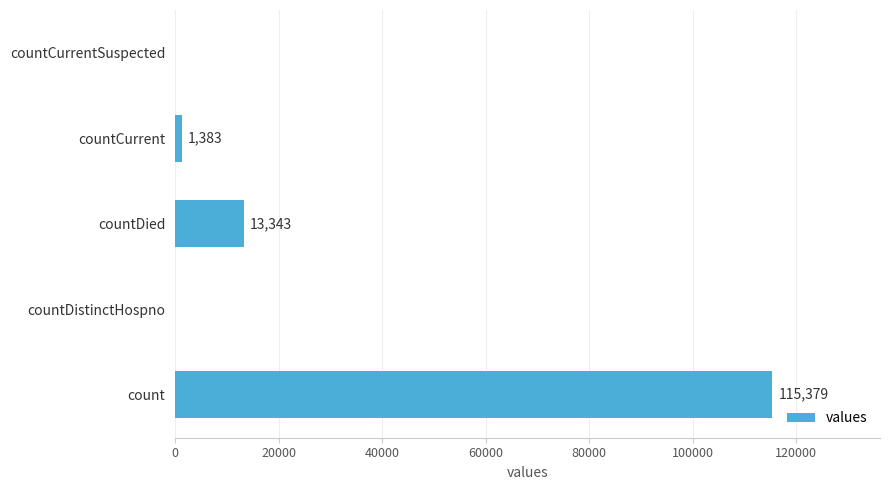

What is the change in value from countDied to countCurrent?

-11960